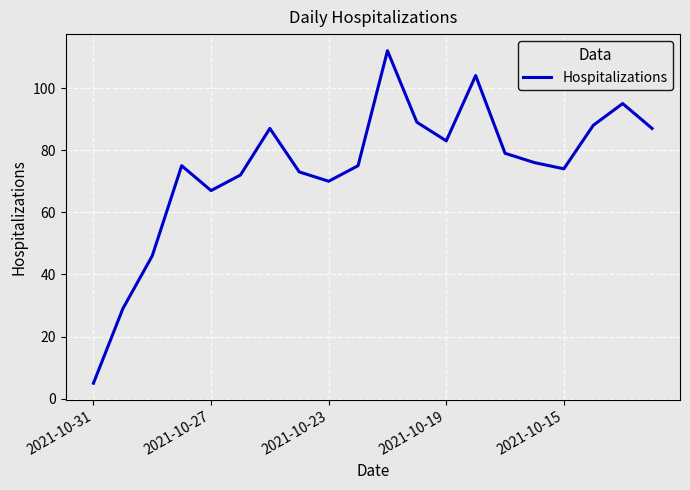

What is the smallest value displayed?

5